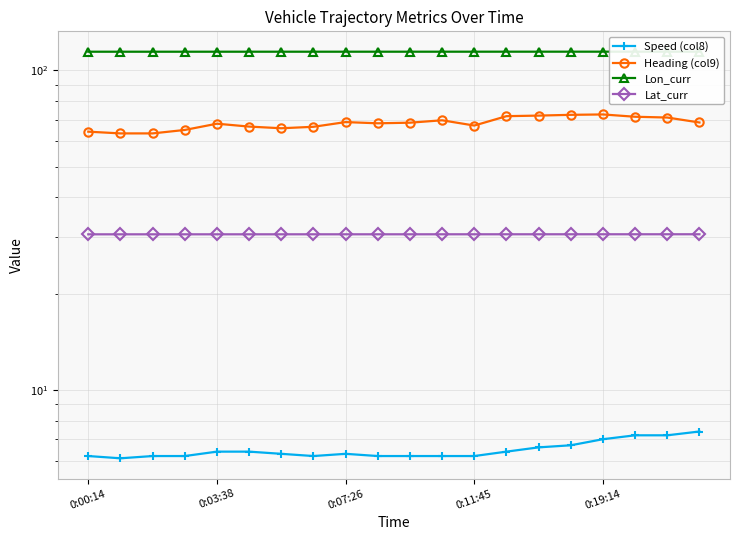

Which series has the largest total across all categories?

Lon_curr